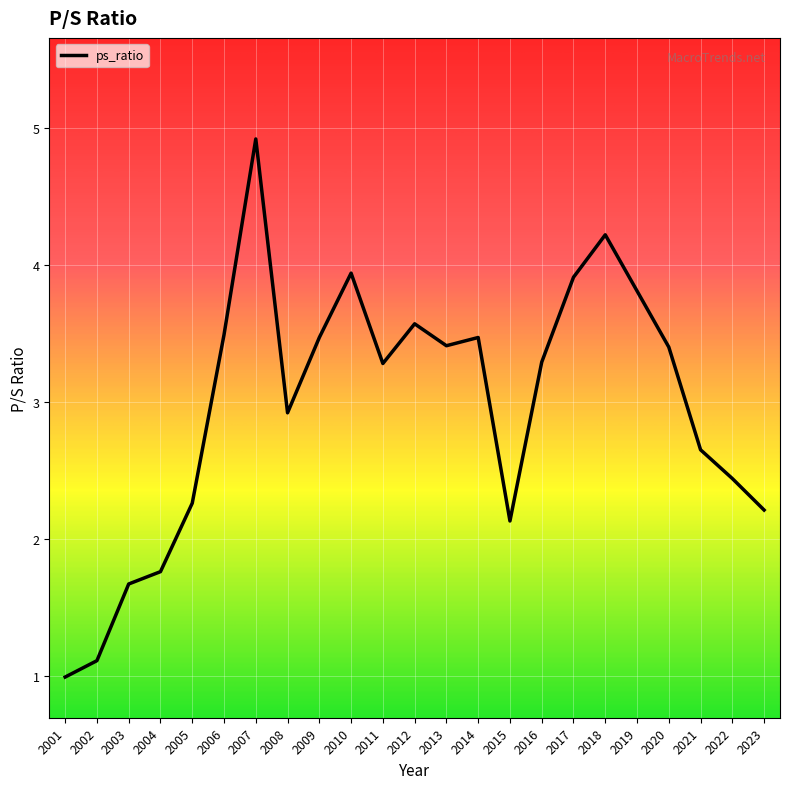

What is the greatest value displayed?

4.9